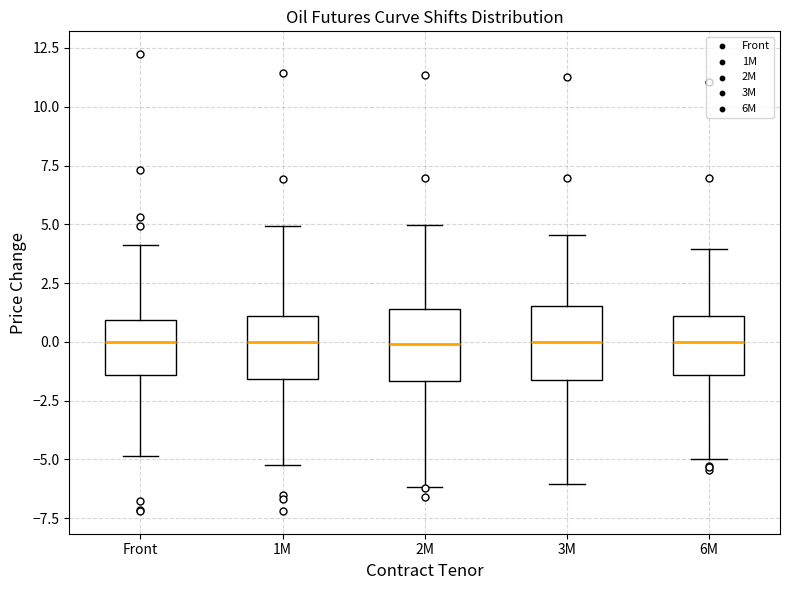

Reading left to right, read every box against the y-axis: the position of its median line, the range the box covers, and the ends of its whiskers. The values are not printed on the chart, so give them approximately, as read against the axis.

Front: median 0.0, box -1.5 to 1.0, whiskers -5.0 to 4.0
1M: median 0.0, box -1.5 to 1.0, whiskers -5.0 to 5.0
2M: median 0.0, box -1.5 to 1.5, whiskers -6.0 to 5.0
3M: median 0.0, box -1.5 to 1.5, whiskers -6.0 to 4.5
6M: median 0.0, box -1.5 to 1.0, whiskers -5.0 to 4.0